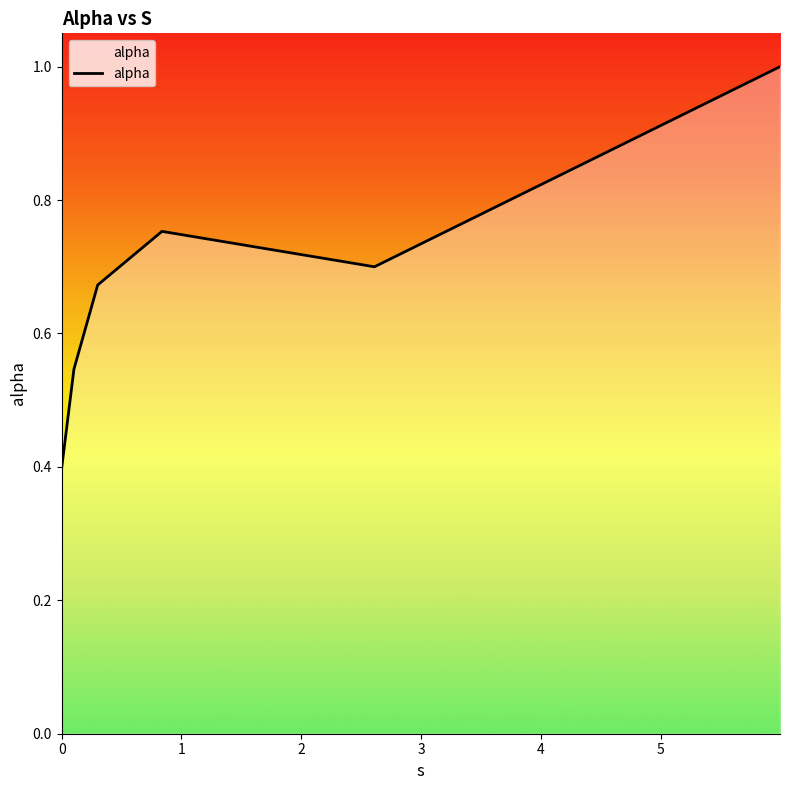

True or false: the data has more than 0 interior local peaks.

True